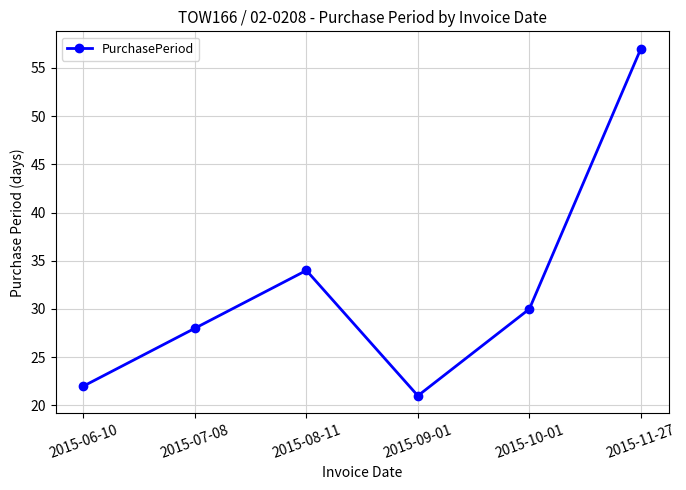

How many lines are shown in the chart?

1